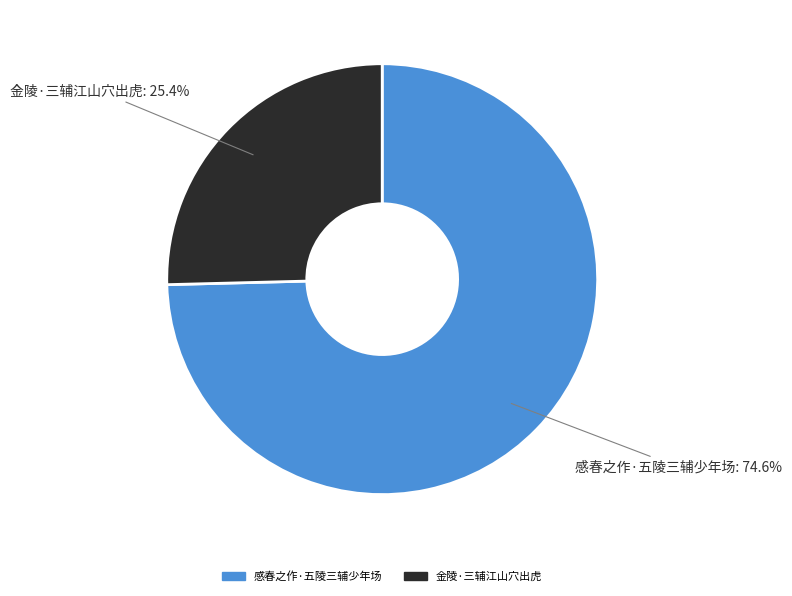

To the nearest percent, what is the average slice percentage?

50%